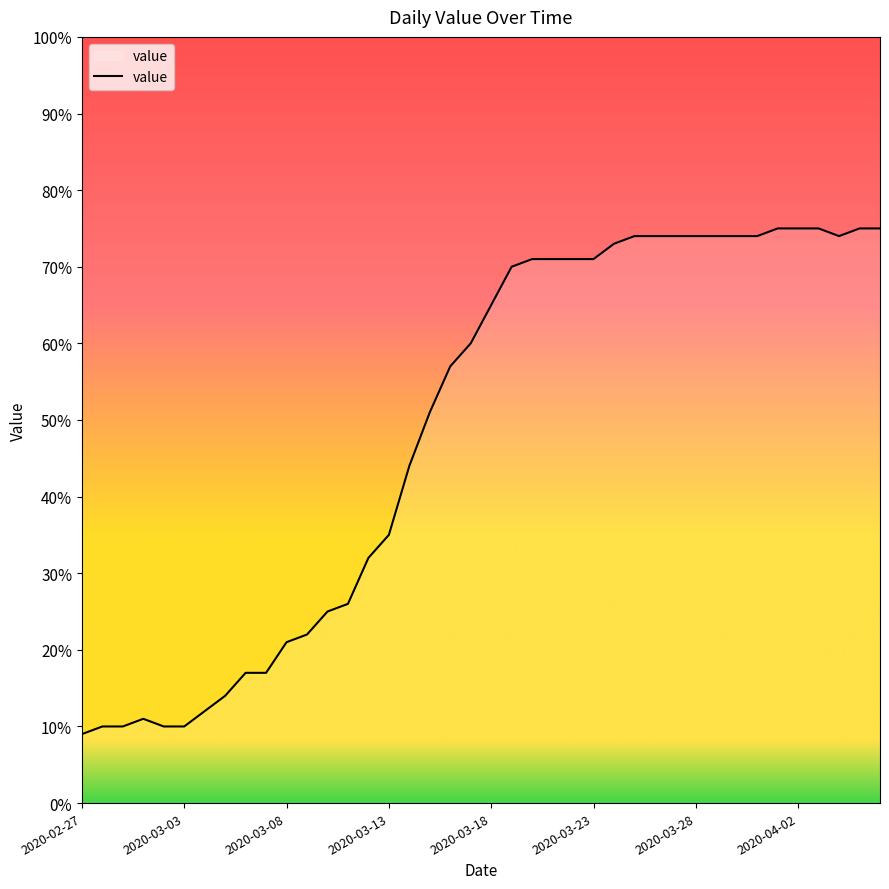

What is the smallest value displayed?

9